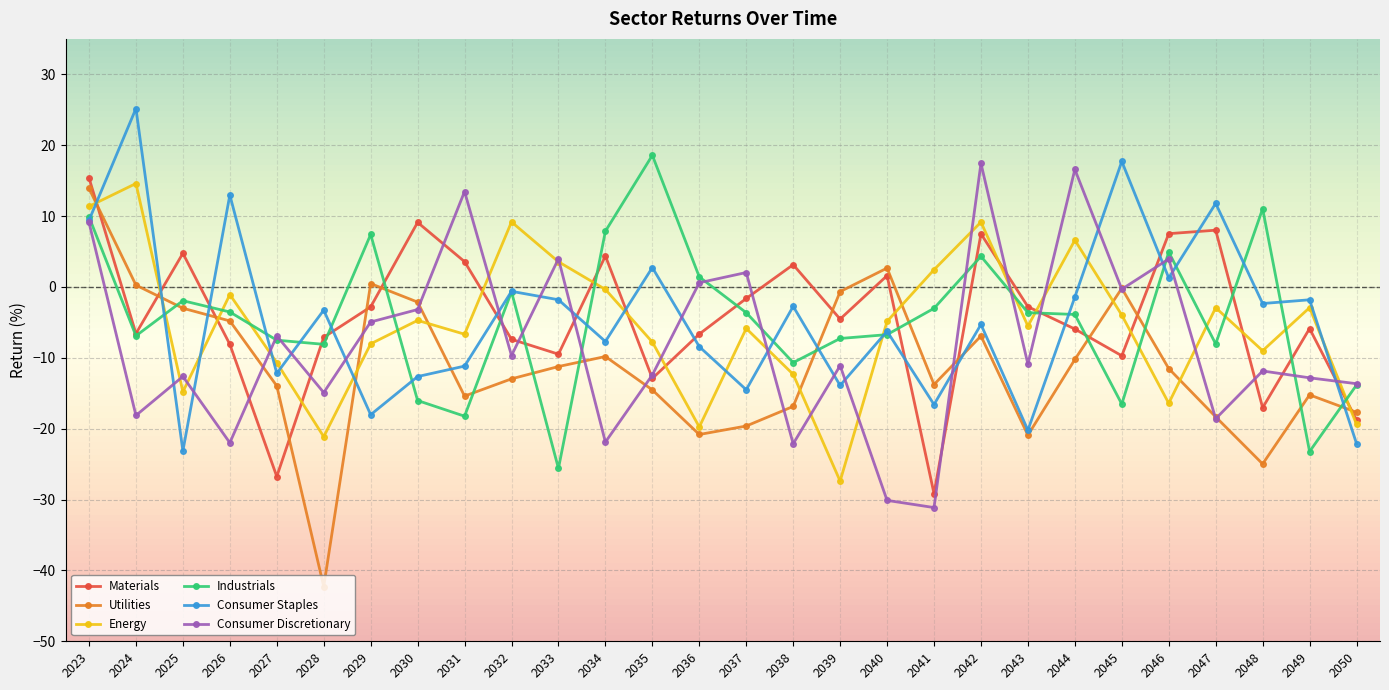

In Utilities, how many points are lower than both neighbors (excluding endpoints)?

6